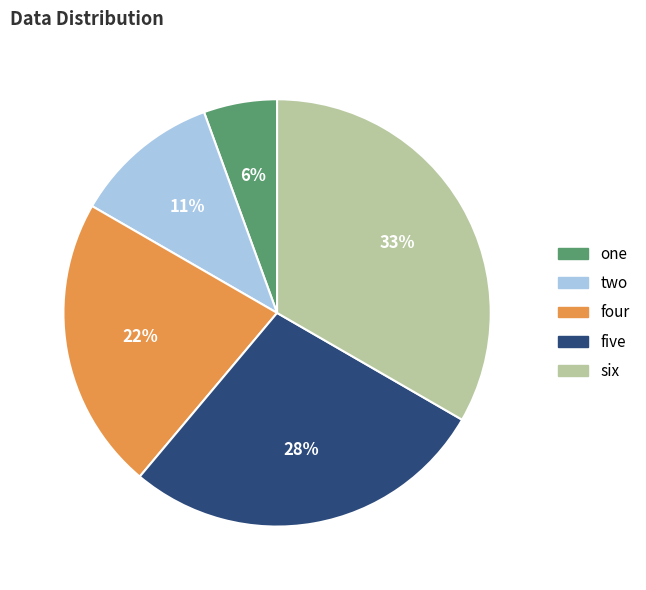

To the nearest percent, what is the difference between the five and four slice percentages?

6%